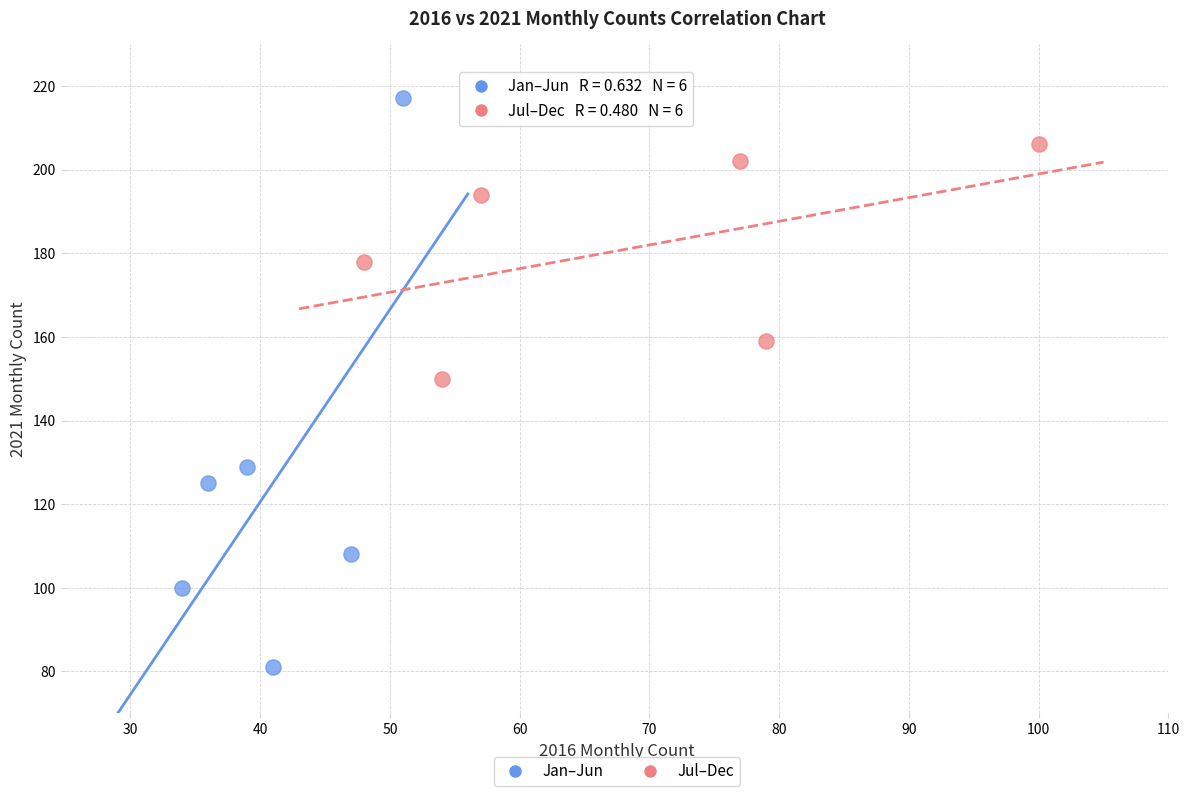

Which series has the widest spread of Y values?

Jan–Jun